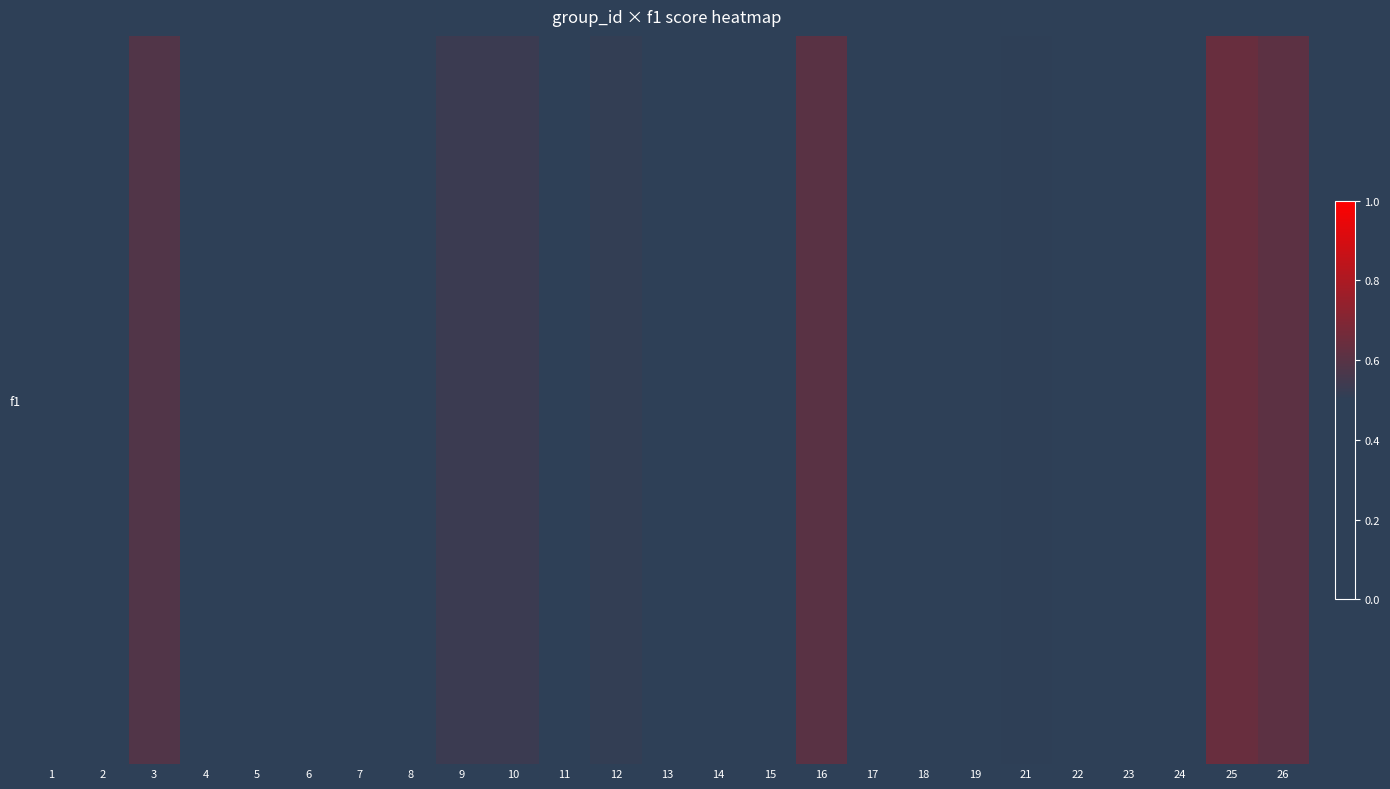

How many distinct data groups are displayed?

1